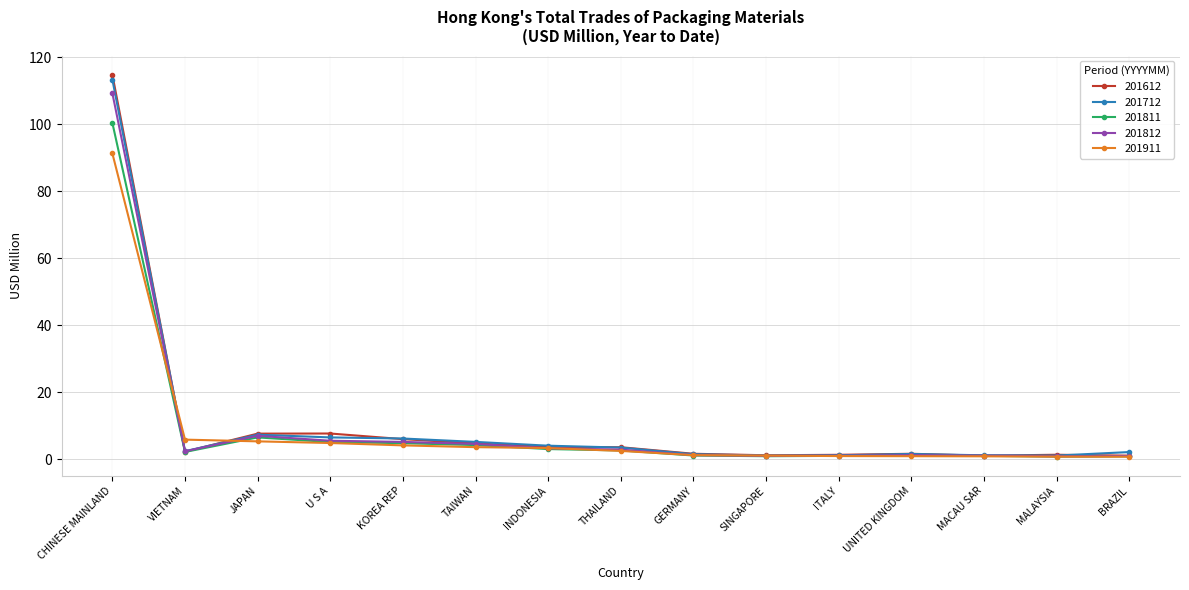

The 201812 series shows 4.6 at TAIWAN. True or false?

True